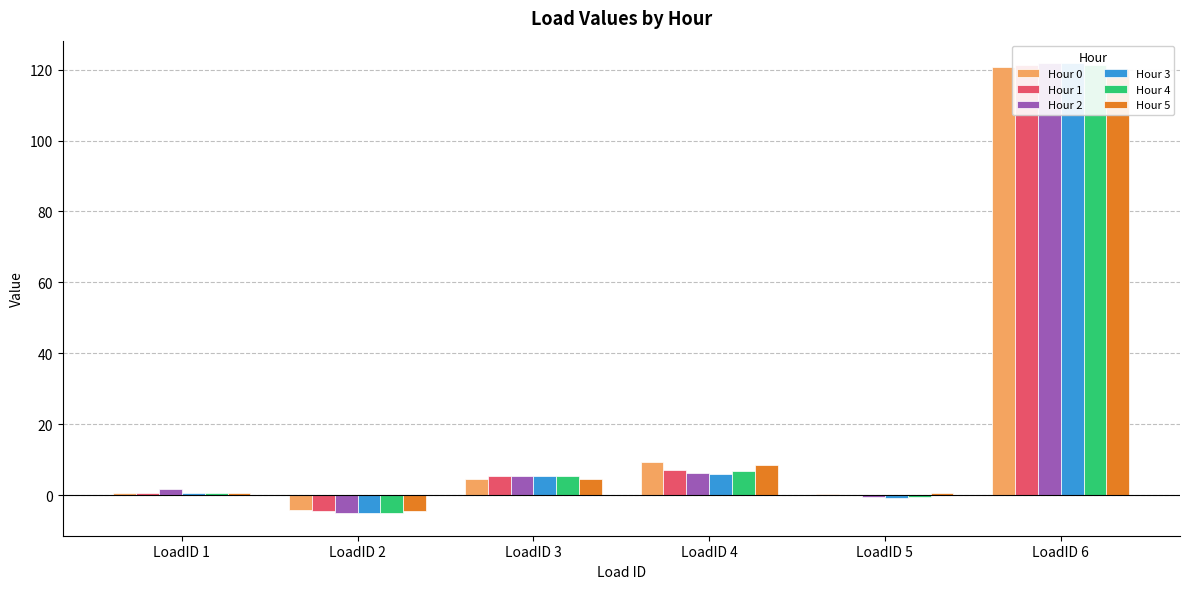

What is the average value of the Hour 2 series?

21.6